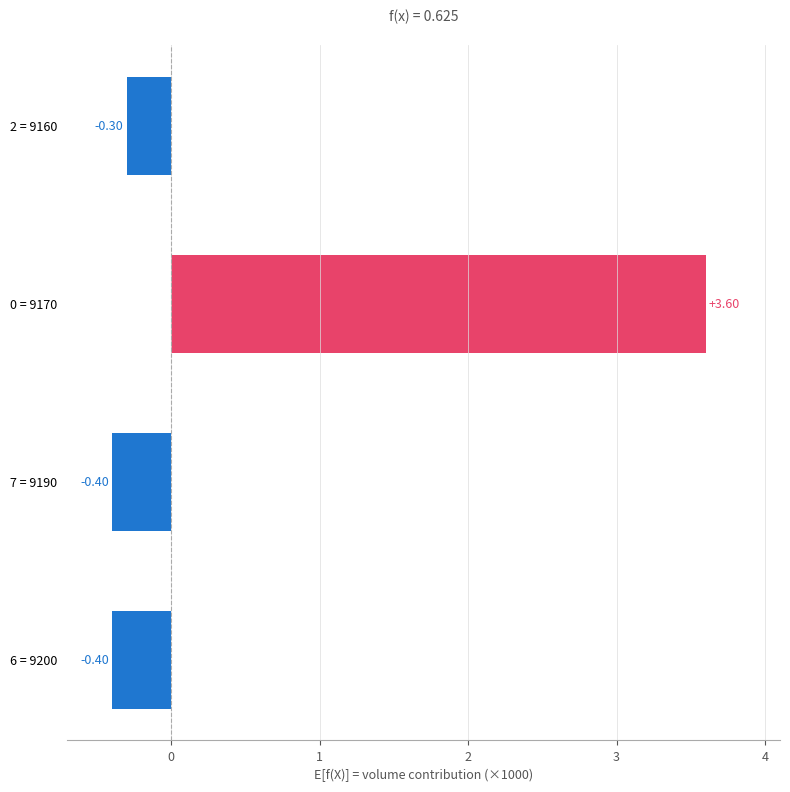

At which category does the chart reach its peak across all series?

0 = 9170